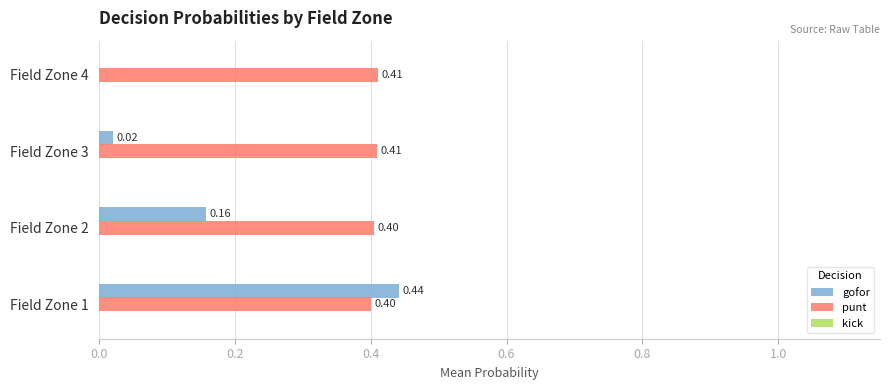

Count the punt values in the range 0 to 1.

4